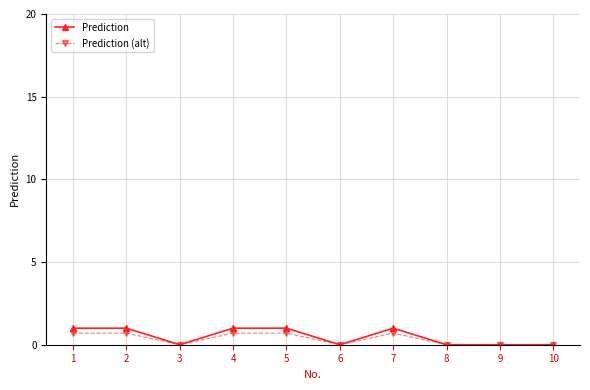

The Prediction (alt) series shows 0.7 at 2. True or false?

True